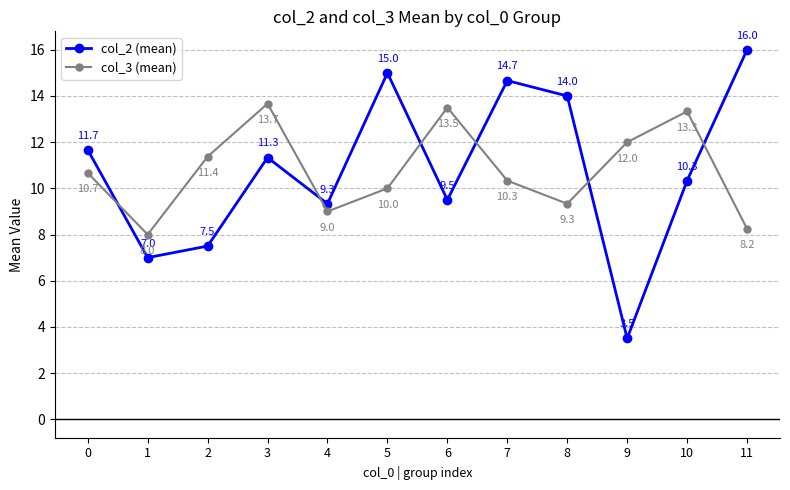

What is the difference between the highest and lowest values at 4?

0.3